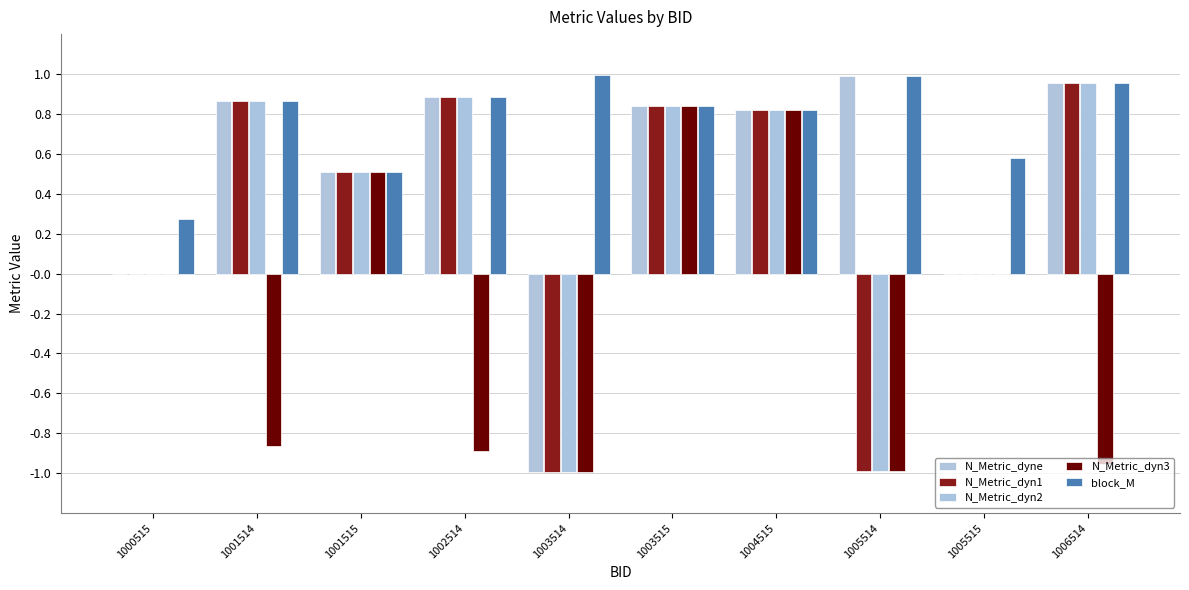

Between 1001515 and 1006514, which series saw the biggest shift?

N_Metric_dyn3